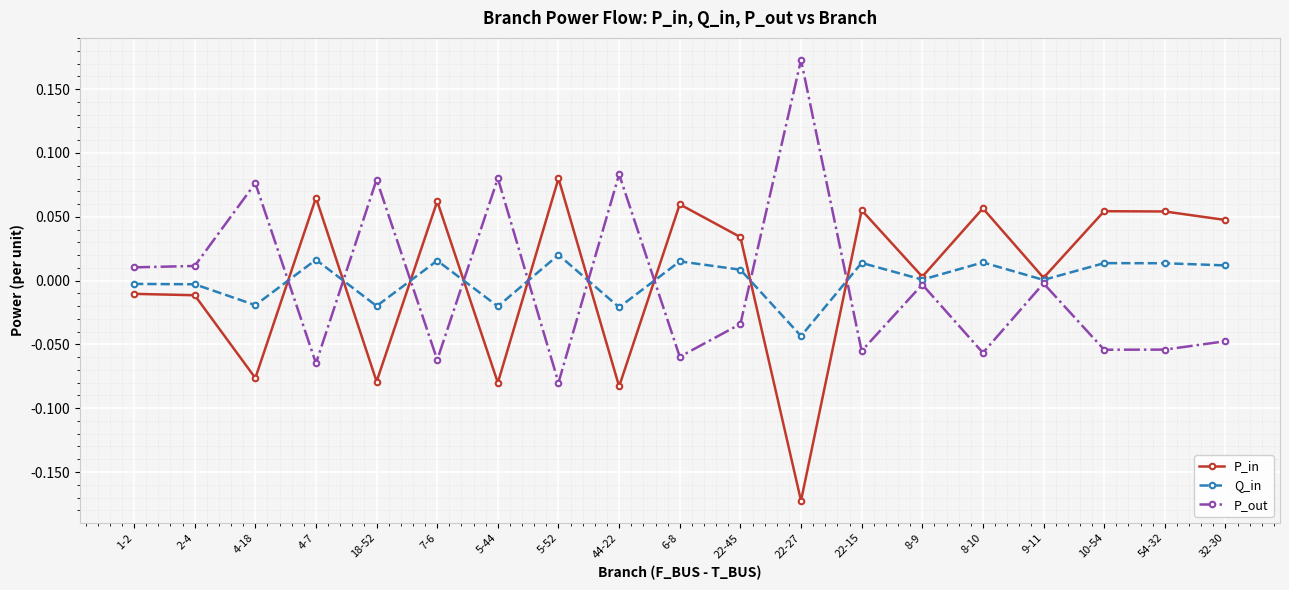

What position from the right is 6-8?

10